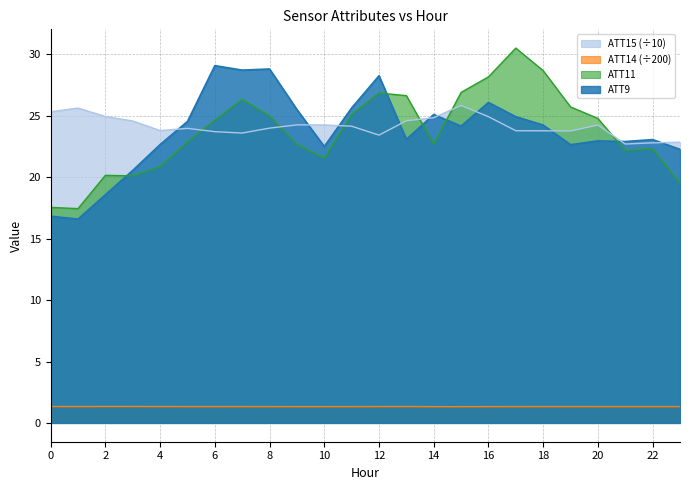

At 22, list the series in order from smallest to largest.

ATT14 (÷200), ATT11, ATT15 (÷10), ATT9